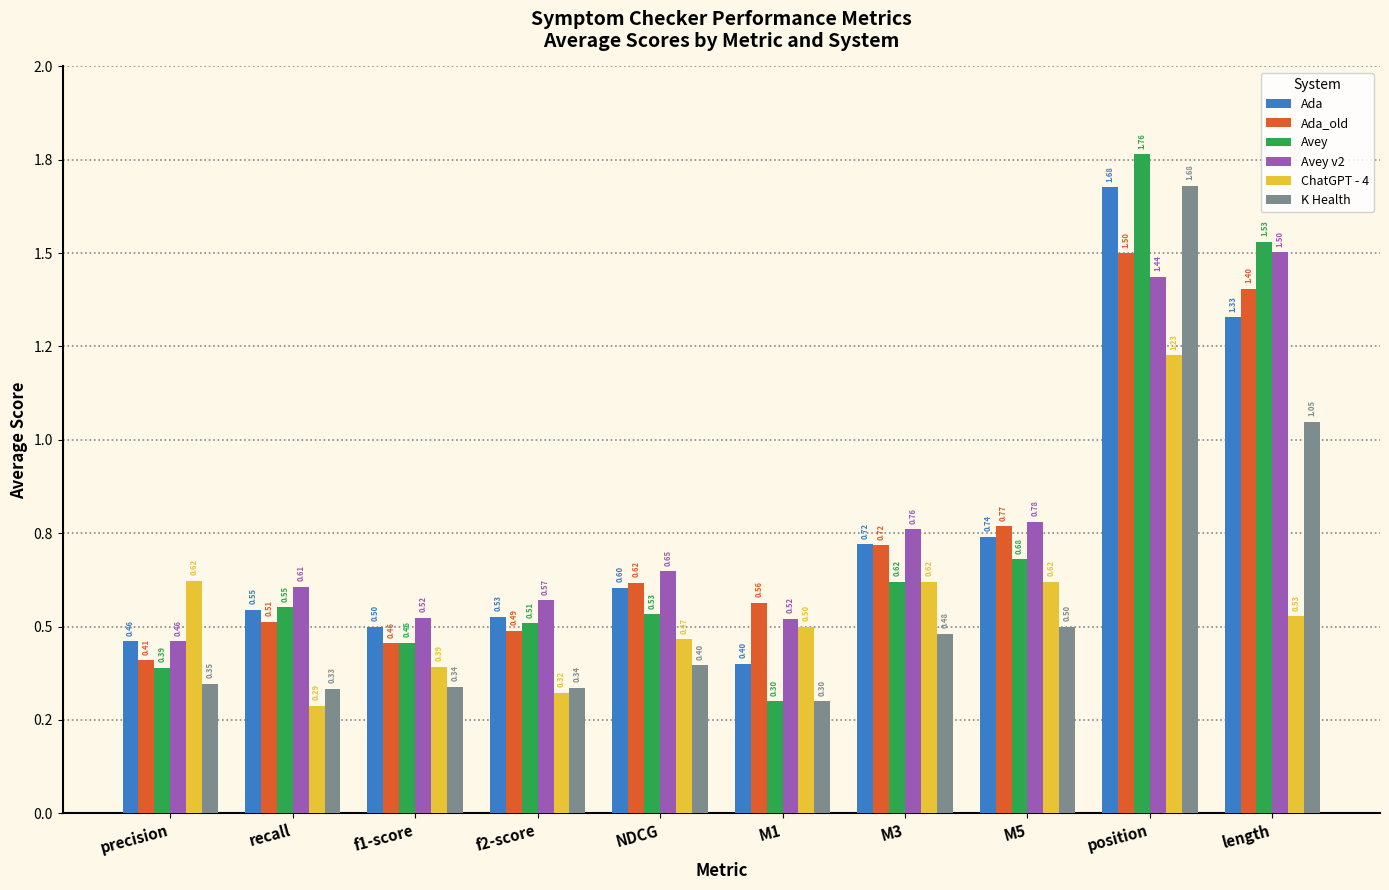

What is the difference between the Ada_old values at precision and M5?

0.4